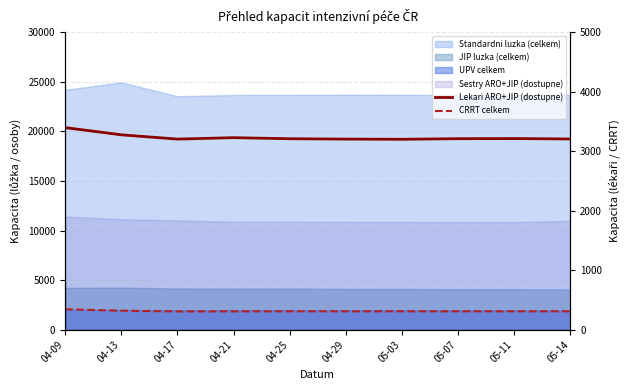

Which category has the lowest value in the CRRT celkem series?

04-17